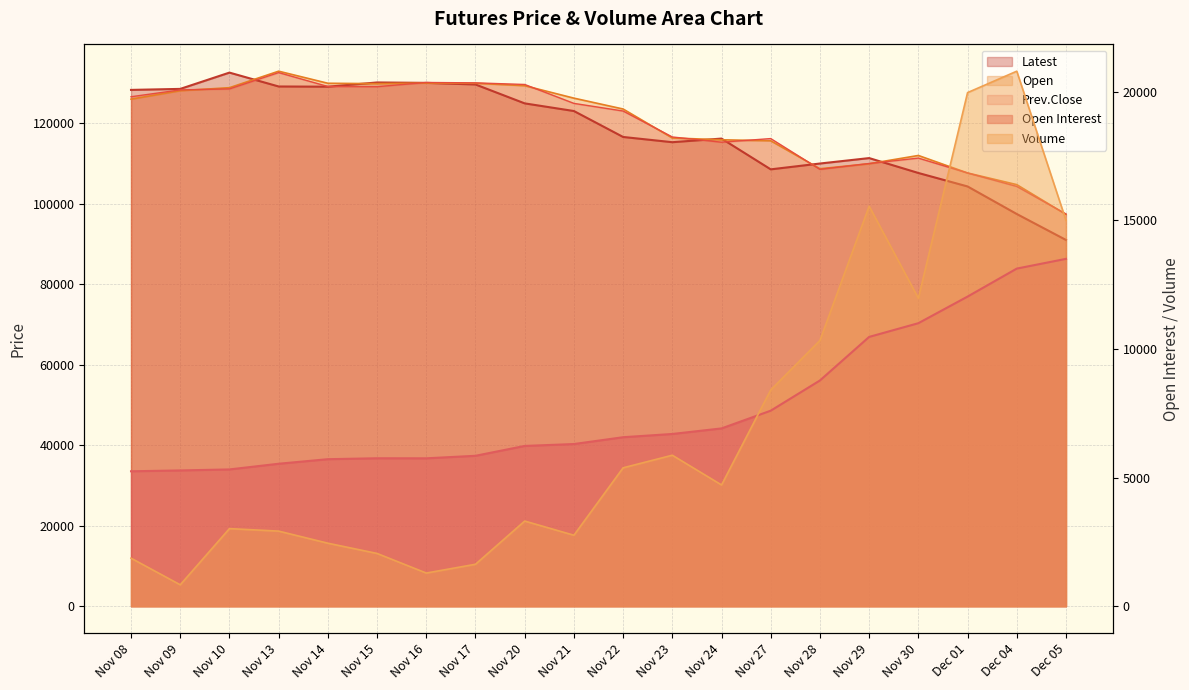

At which category does Open Interest reach its first local valley?

Nov 16